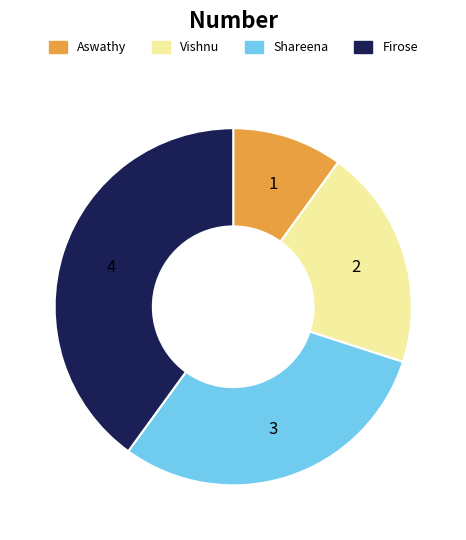

Rank the categories by value from highest to lowest.

Firose, Shareena, Vishnu, Aswathy